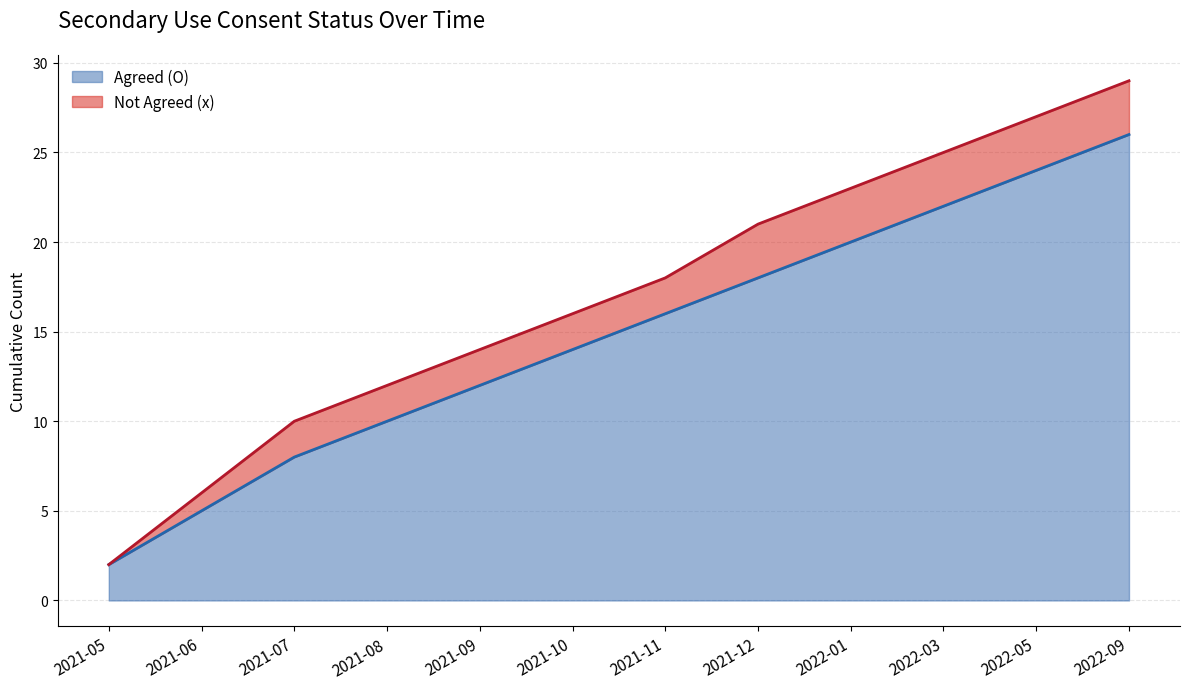

What is the change in value from 2021-05 to 2022-01?

+18